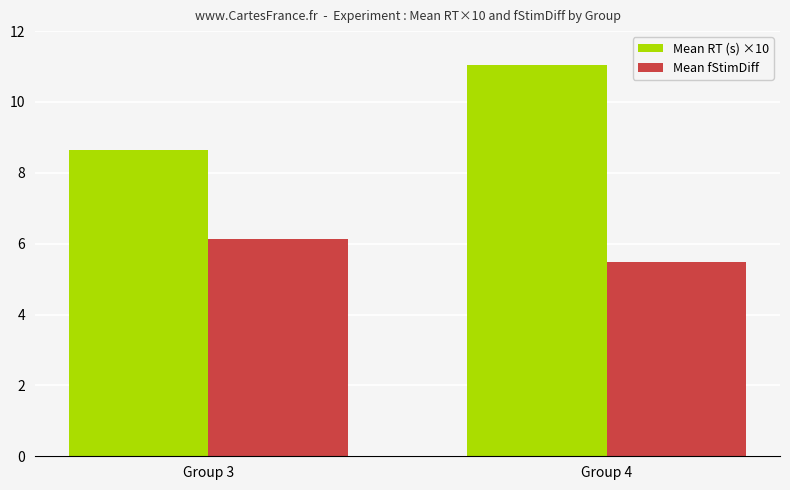

The Mean RT (s) ×10 series shows 11.0 at Group 4. True or false?

True